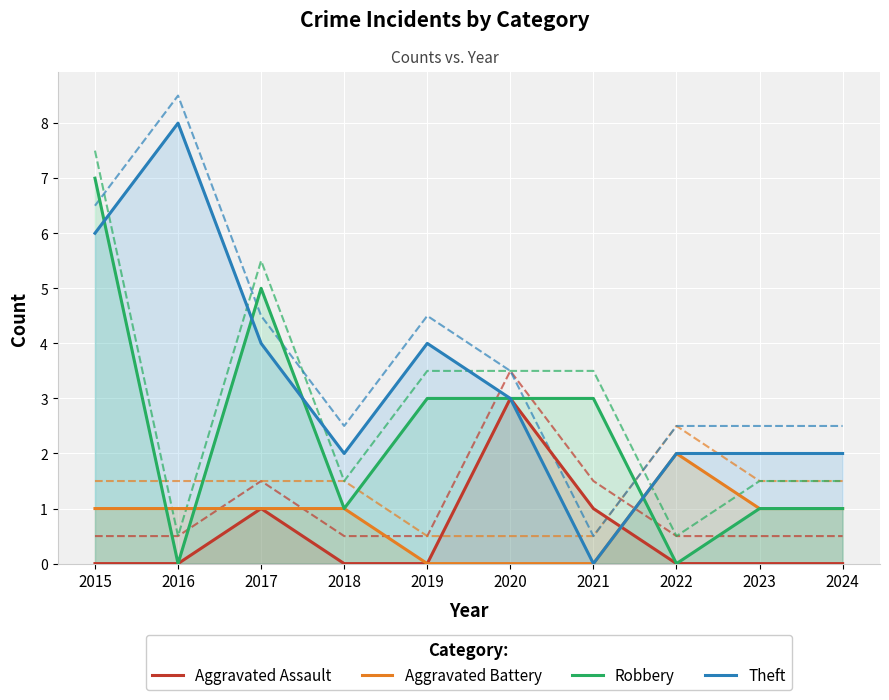

At which label is Theft closest to 4?

2017